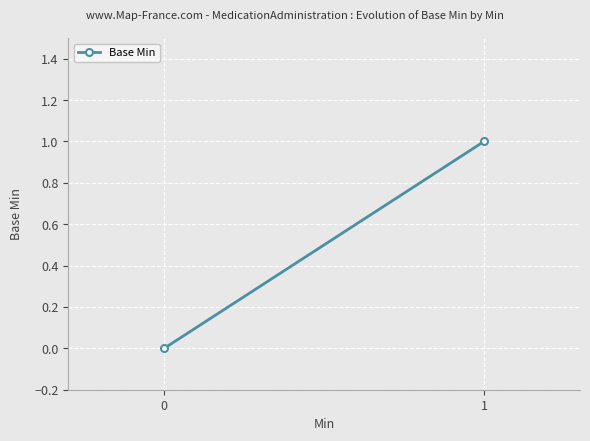

True or false: the data shows 2 at 1.

False